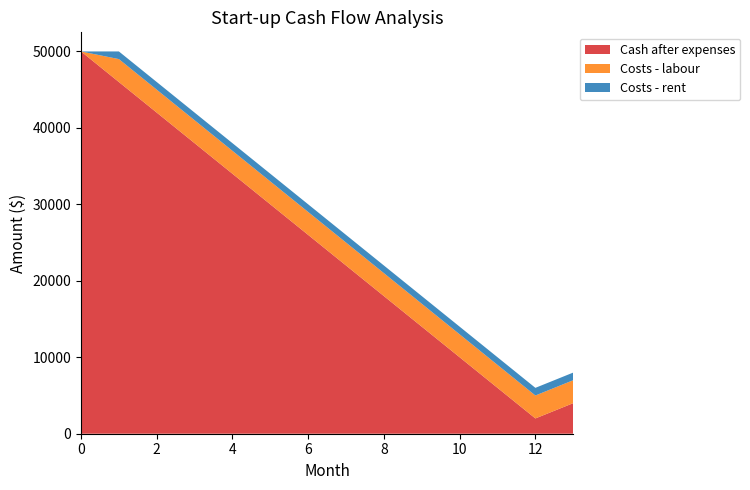

Reading right to left, transcribe all the data shown in this chart.

Cash after expenses: 13=4000	12=2000	11=6000	10=10000	9=14000	8=18000	7=22000	6=26000	5=30000	4=34000	3=38000	2=42000	1=46000	0=50000
Costs - labour: 13=3000	12=3000	11=3000	10=3000	9=3000	8=3000	7=3000	6=3000	5=3000	4=3000	3=3000	2=3000	1=3000	0=0
Costs - rent: 13=1000	12=1000	11=1000	10=1000	9=1000	8=1000	7=1000	6=1000	5=1000	4=1000	3=1000	2=1000	1=1000	0=0